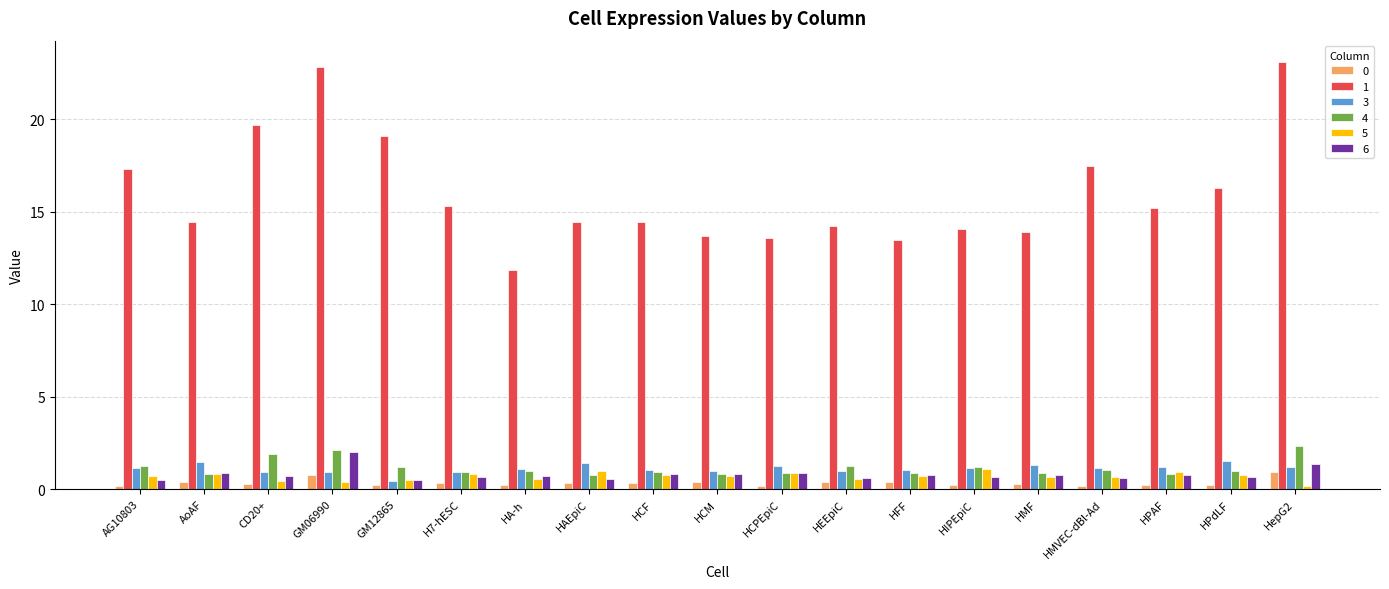

What is the value of the 4 bar at the 15th from the left?

0.9